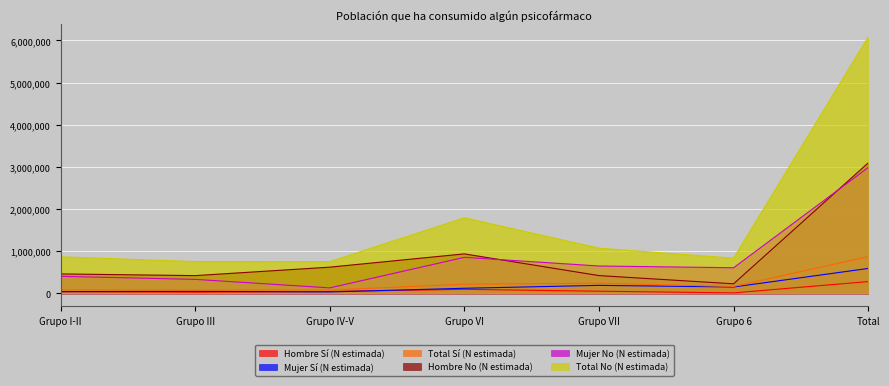

How many distinct data groups are displayed?

6